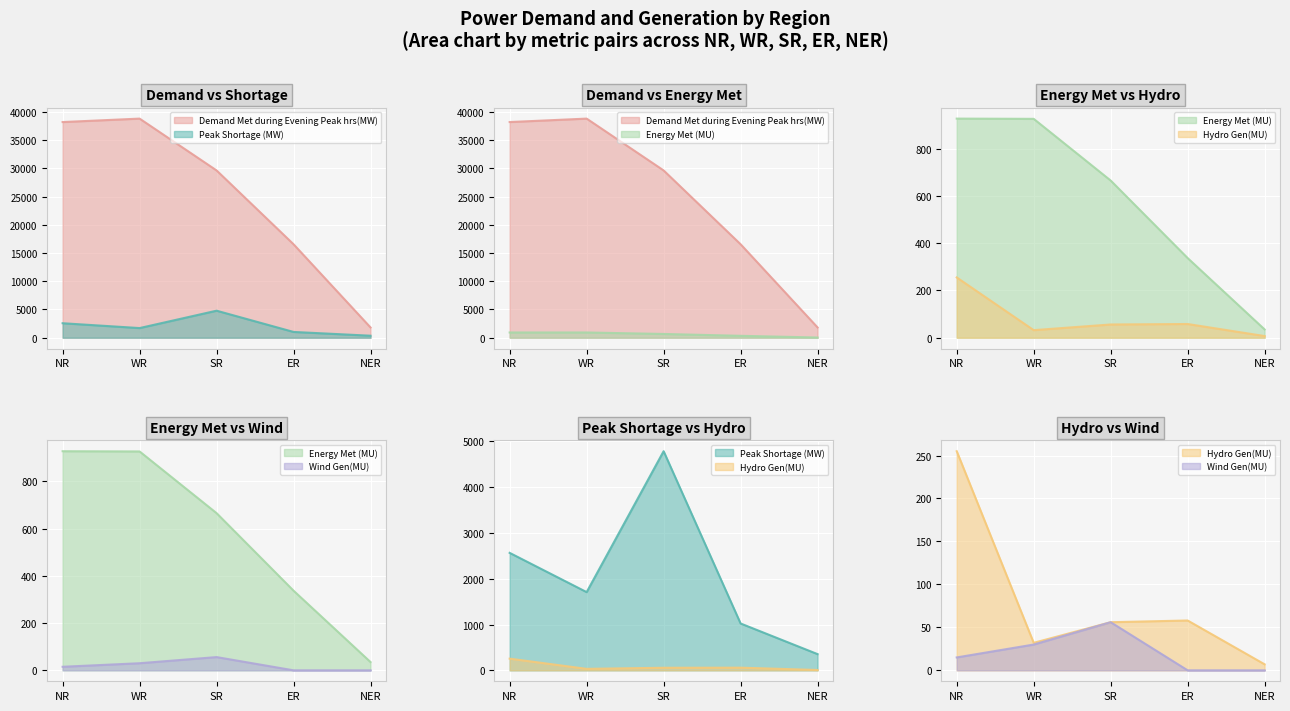

What position from the right is ER?

2